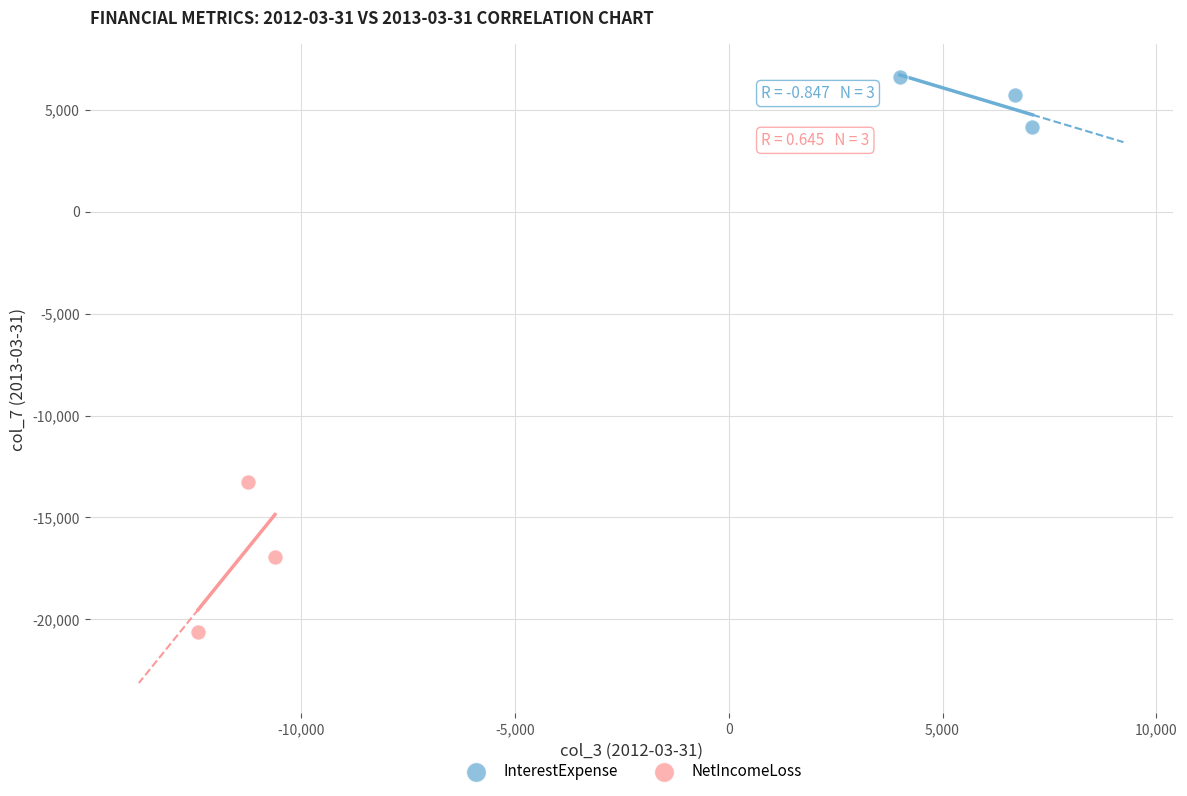

Which series reaches the maximum Y coordinate?

InterestExpense